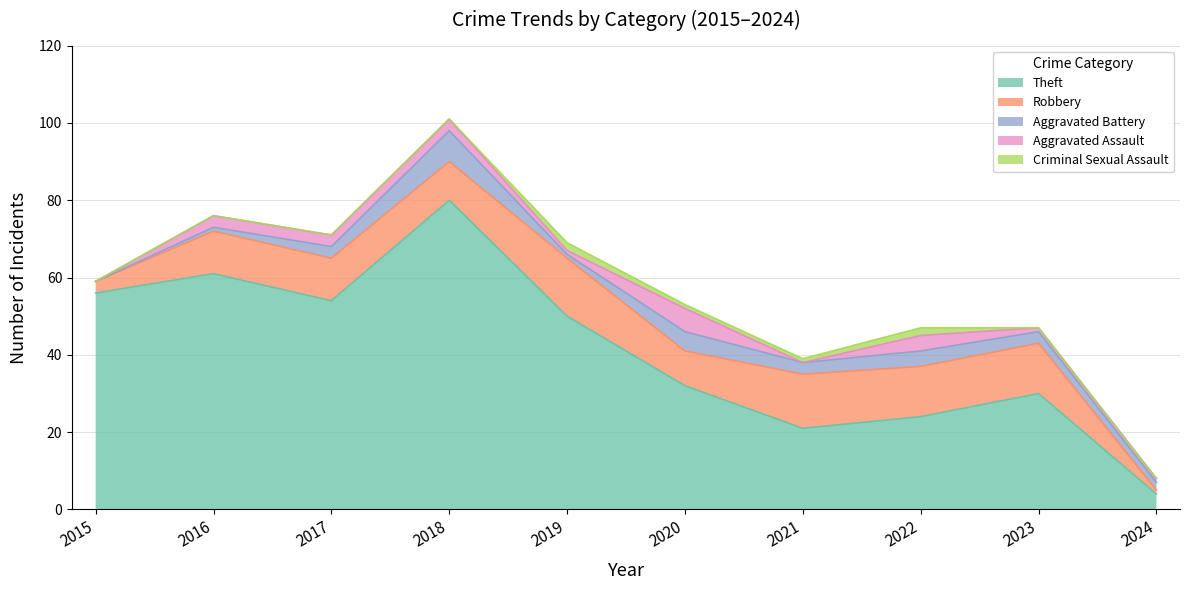

True or false: Theft and Criminal Sexual Assault cross at least once.

False